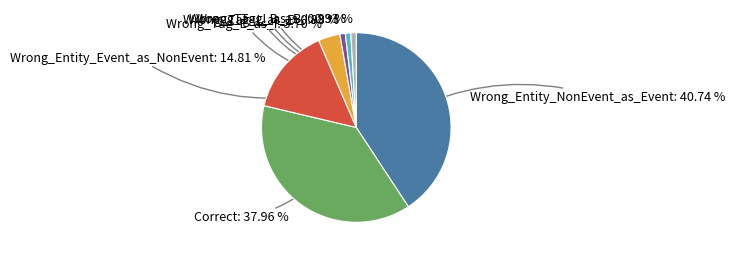

Between Wrong_Entity_Event_as_NonEvent and Wrong_Tag_I_as_B, which is larger?

Wrong_Entity_Event_as_NonEvent